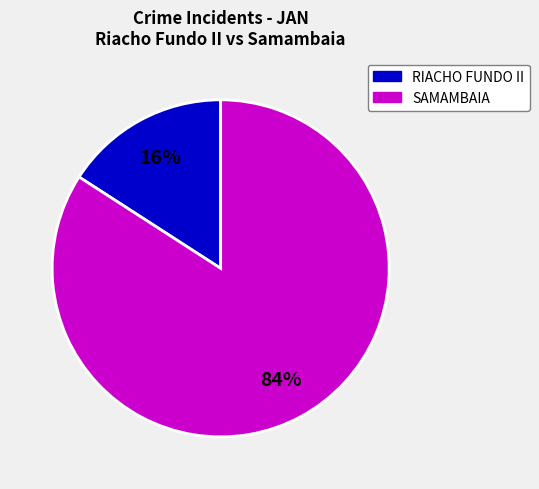

Is there any slice that represents more than half of the pie?

Yes